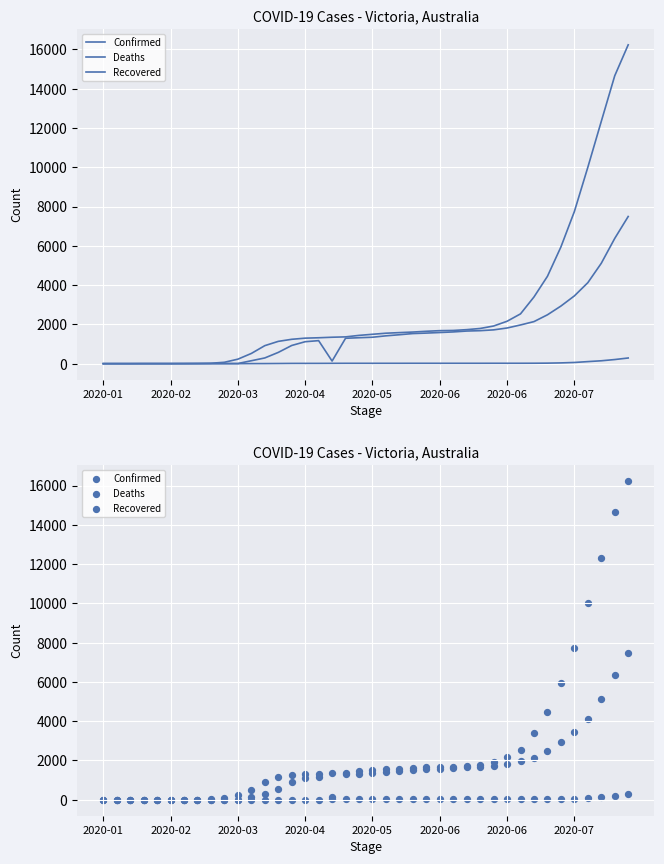

At how many categories does at least one series exceed 3445?

7